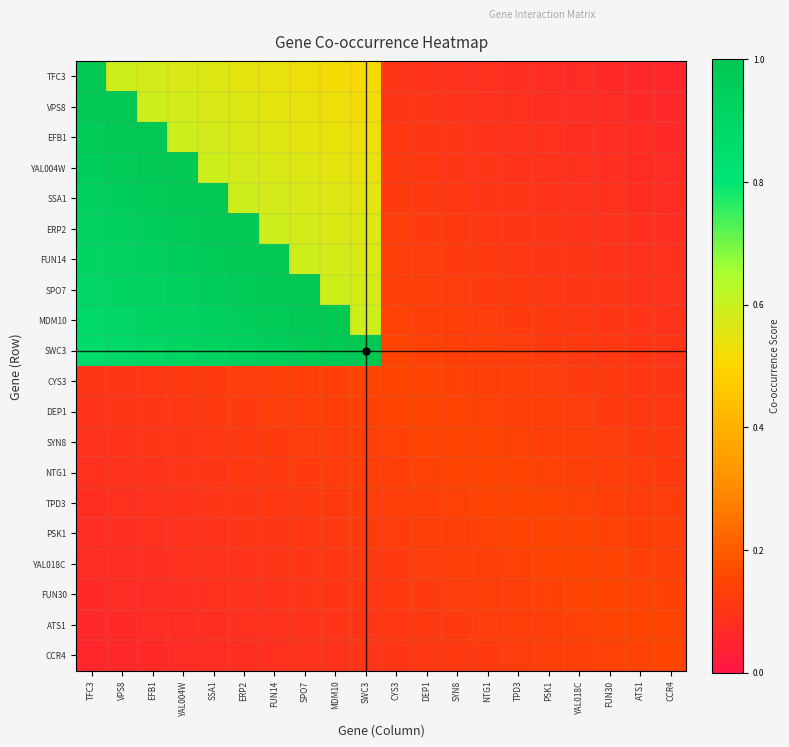

What is the difference between the highest and lowest values at EFB1?

0.9